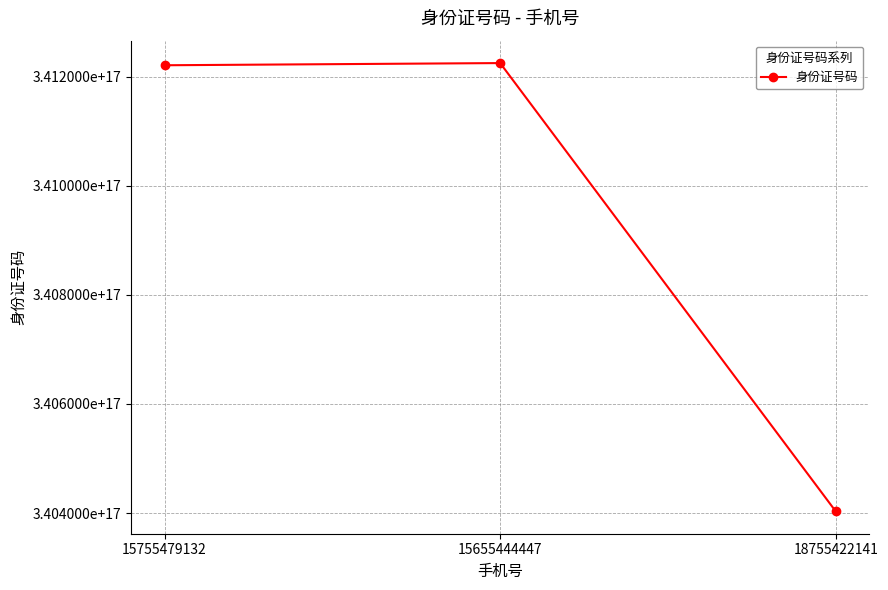

Approximately how many times larger is the value at 18755422141 compared to 15655444447?

1.0